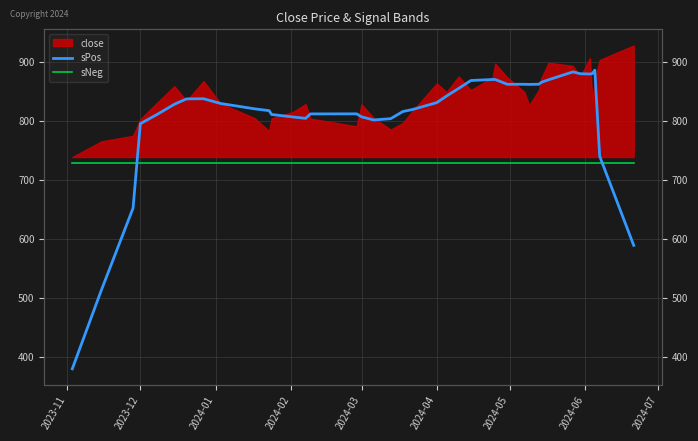

In sPos, how many points are higher than both neighbors (excluding endpoints)?

6